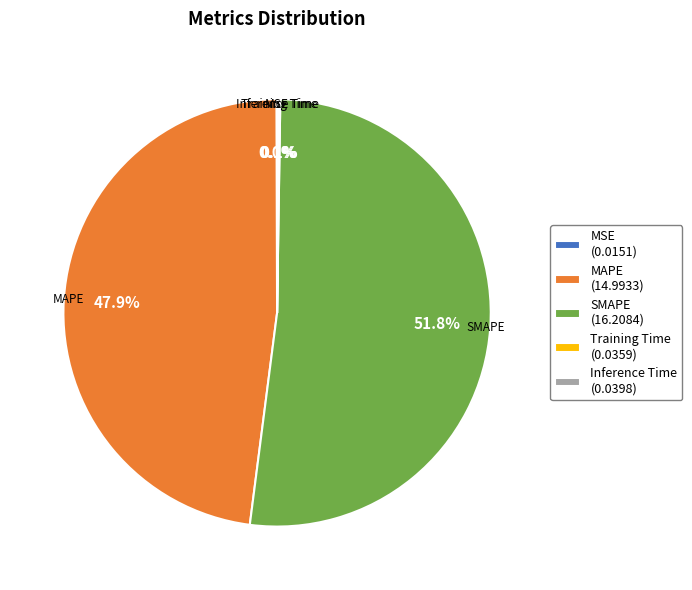

Does any single category account for the majority?

Yes